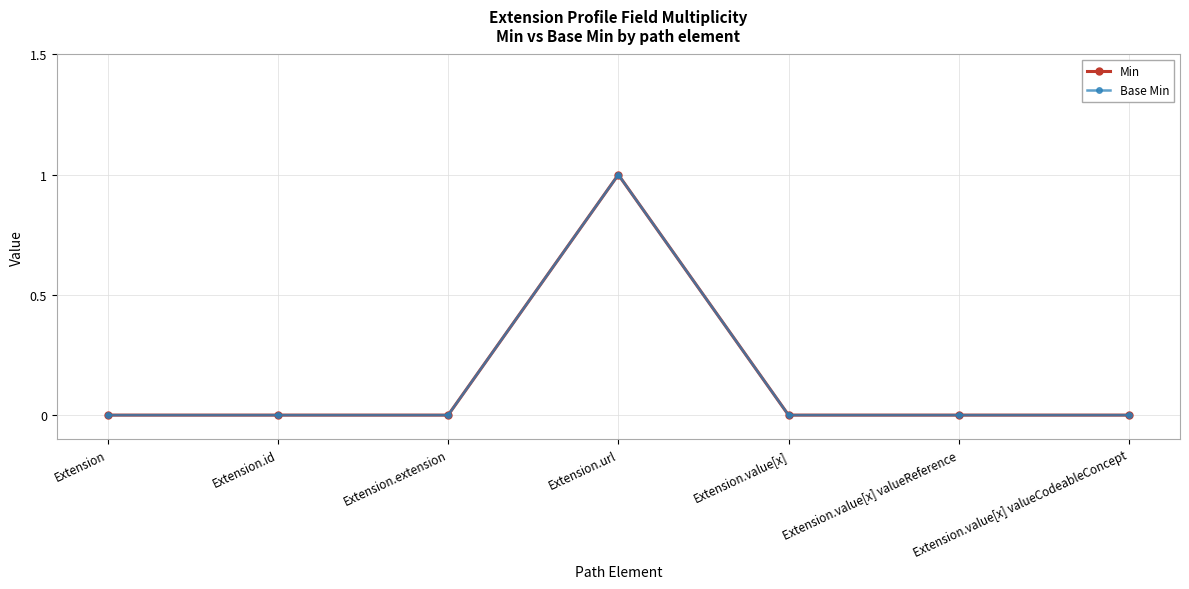

Reading left to right, transcribe all the data shown in this chart.

Min: 0	0	0	1	0	0	0
Base Min: 0	0	0	1	0	0	0